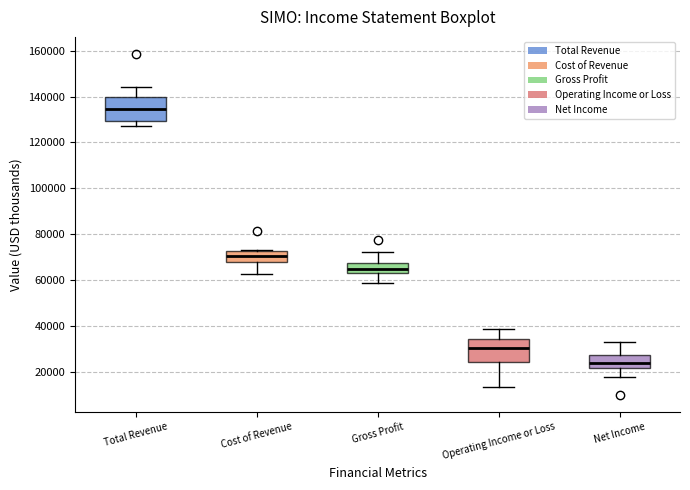

Reading left to right, transcribe this box plot: for each box, give where its median line is, the range the box spans, and where its two whiskers end, as read against the y-axis. The values are not printed on the chart, so give them approximately, as read against the axis.

Total Revenue: median 134000, box 130000 to 140000, whiskers 128000 to 144000
Cost of Revenue: median 70000, box 68000 to 72000, whiskers 62000 to 72000
Gross Profit: median 64000 (inside the box), box 64000 to 68000, whiskers 58000 to 72000
Operating Income or Loss: median 30000, box 24000 to 34000, whiskers 14000 to 38000
Net Income: median 24000, box 22000 to 28000, whiskers 18000 to 32000